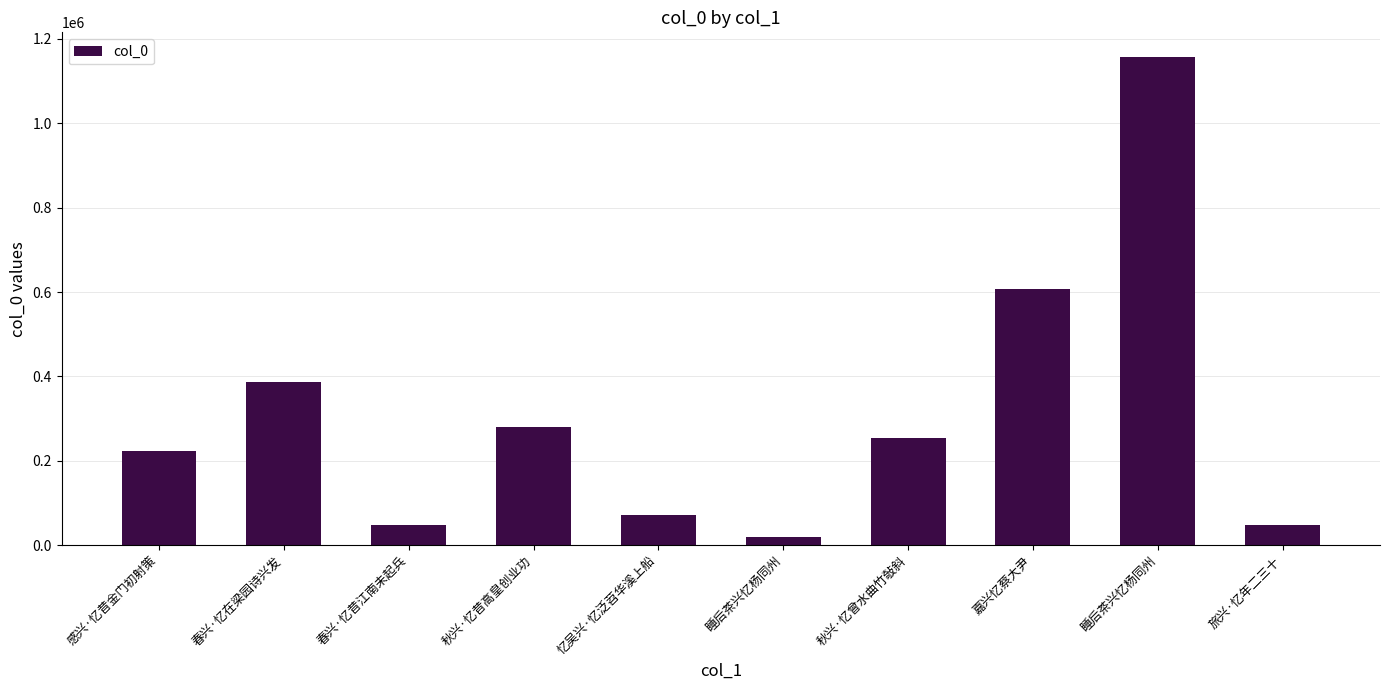

How many values are below 254098?

5